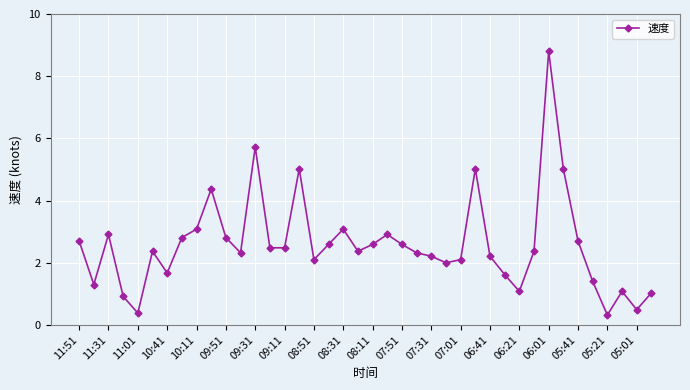

What is the average value?

2.6